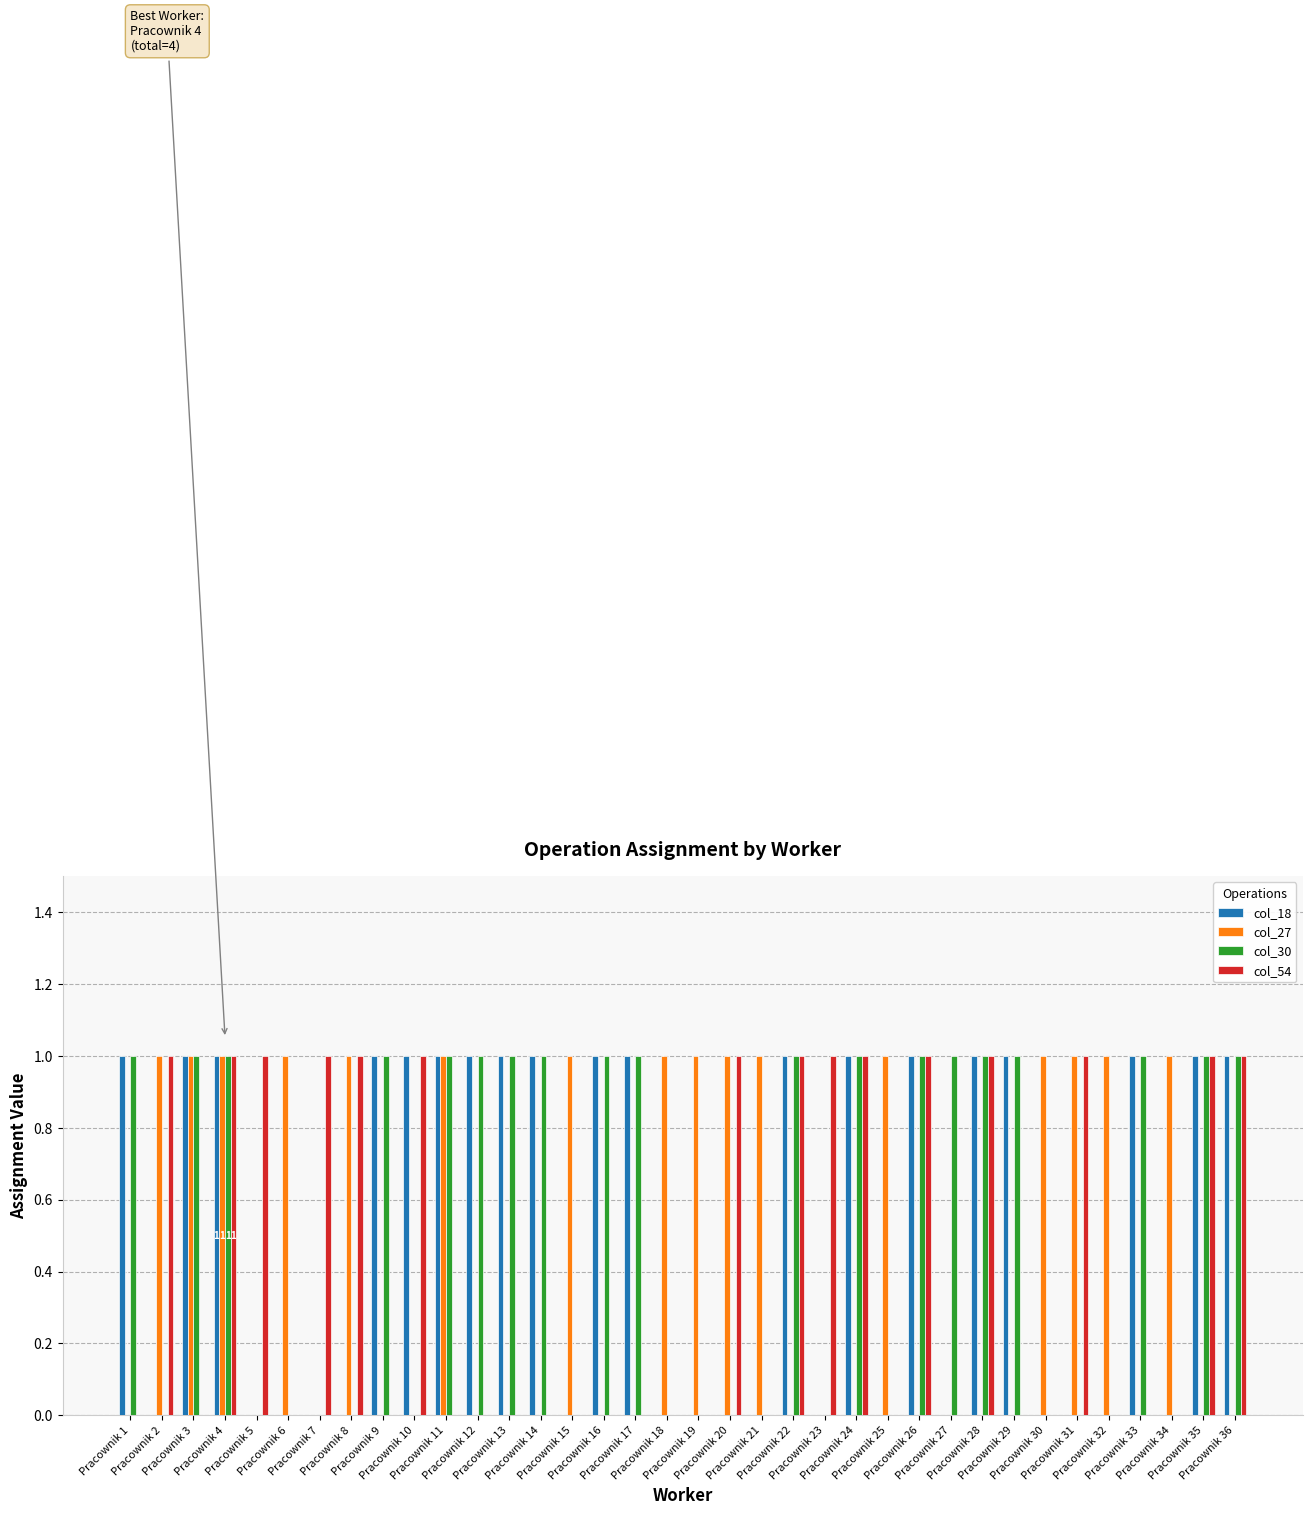

How many col_30 values are between 0 and 1?

36